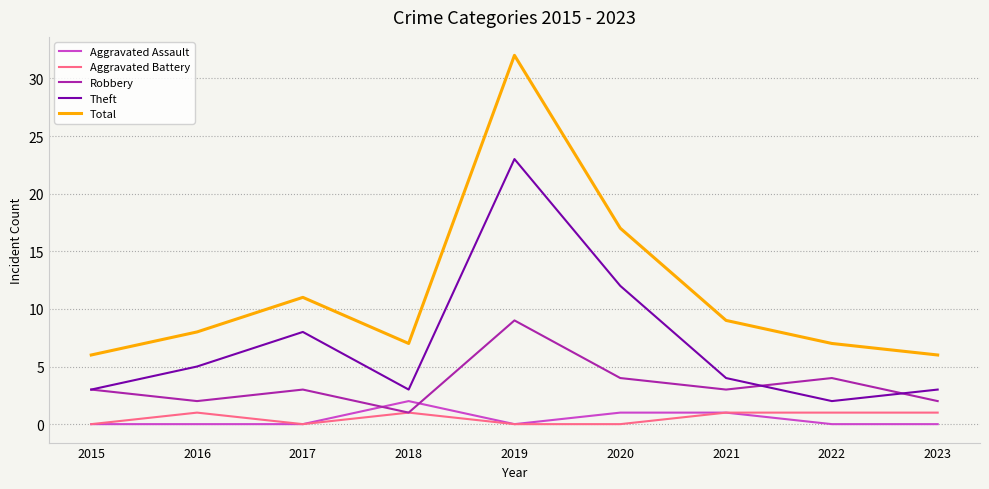

The value of Total at 2020 is 10. True or false?

False